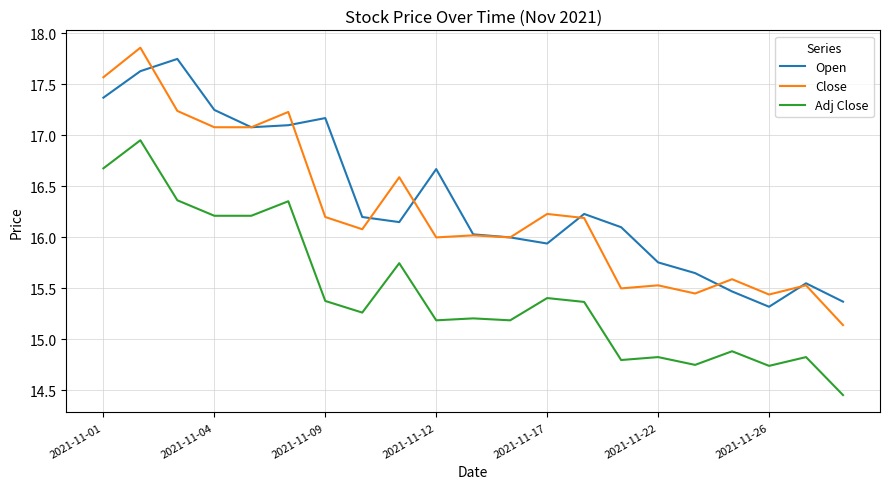

True or false: Adj Close has more than 2 interior local peaks.

True